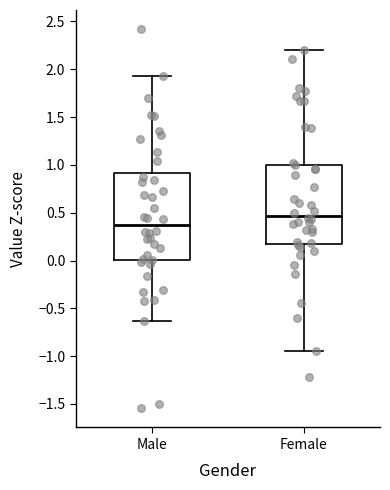

Which box has the highest median line?

Female